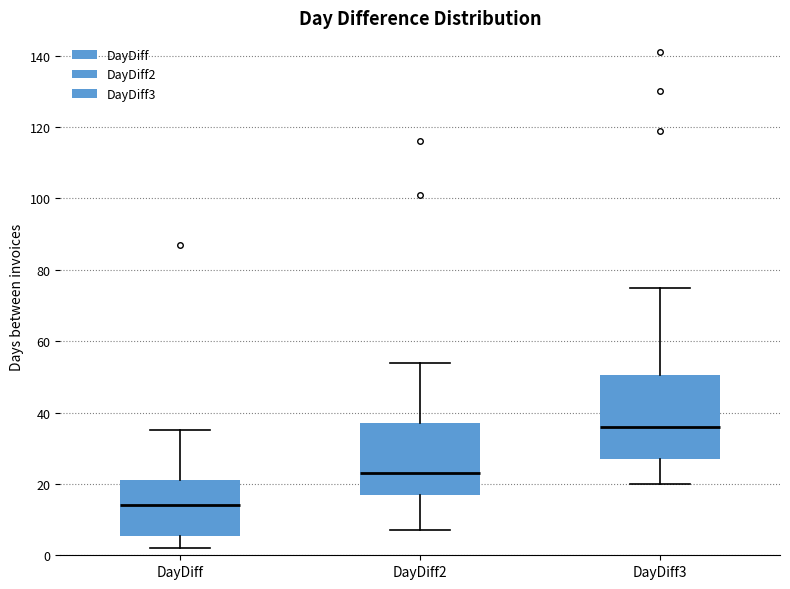

Which box is the tallest, from its lower edge to its upper edge?

DayDiff3